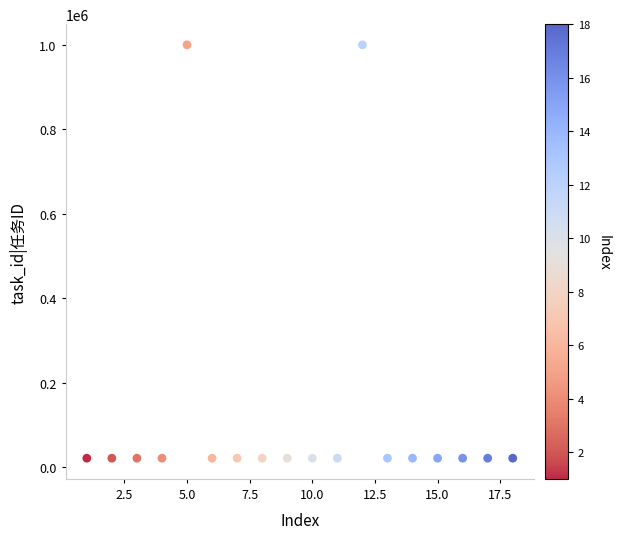

What is the range of Y values (max minus min)?

978796